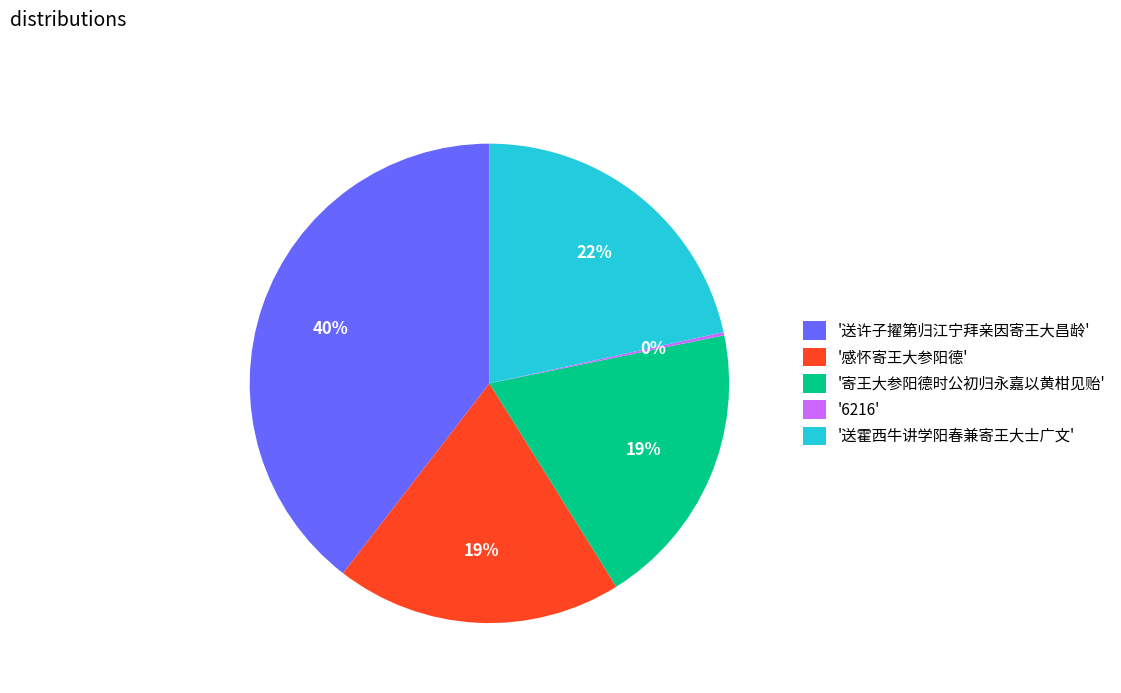

To the nearest percent, what portion does '寄王大参阳德时公初归永嘉以黄柑见贻' represent?

19%